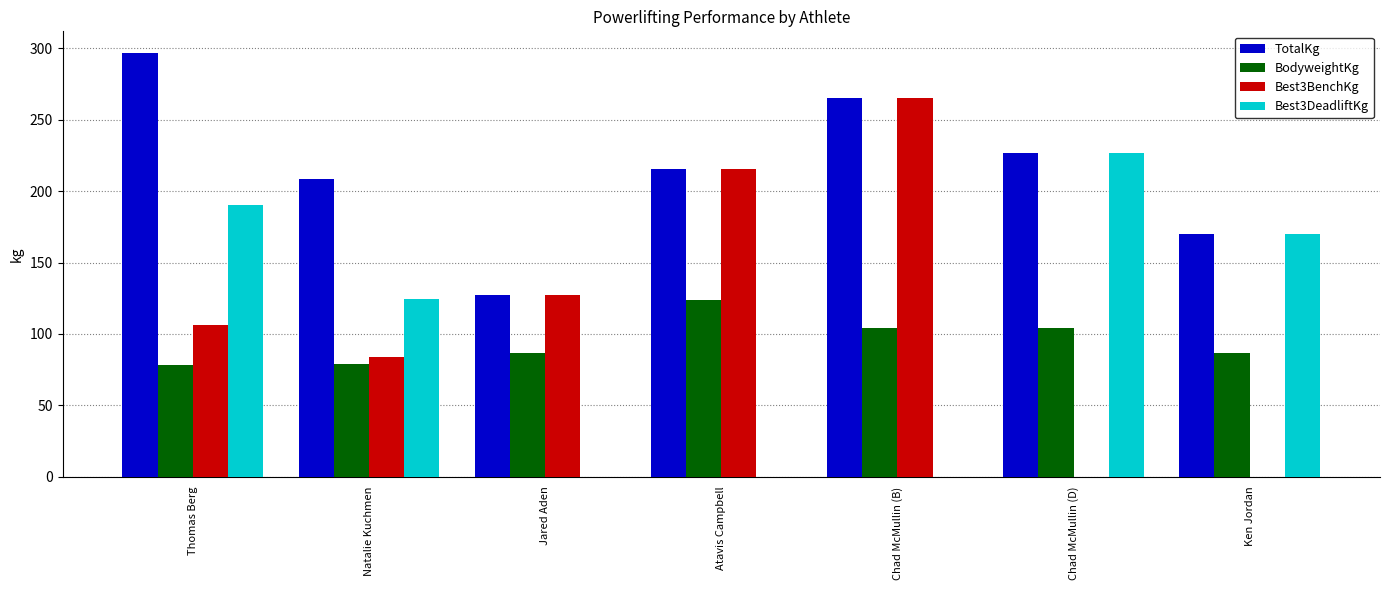

What is the maximum value shown in the chart?

297.1